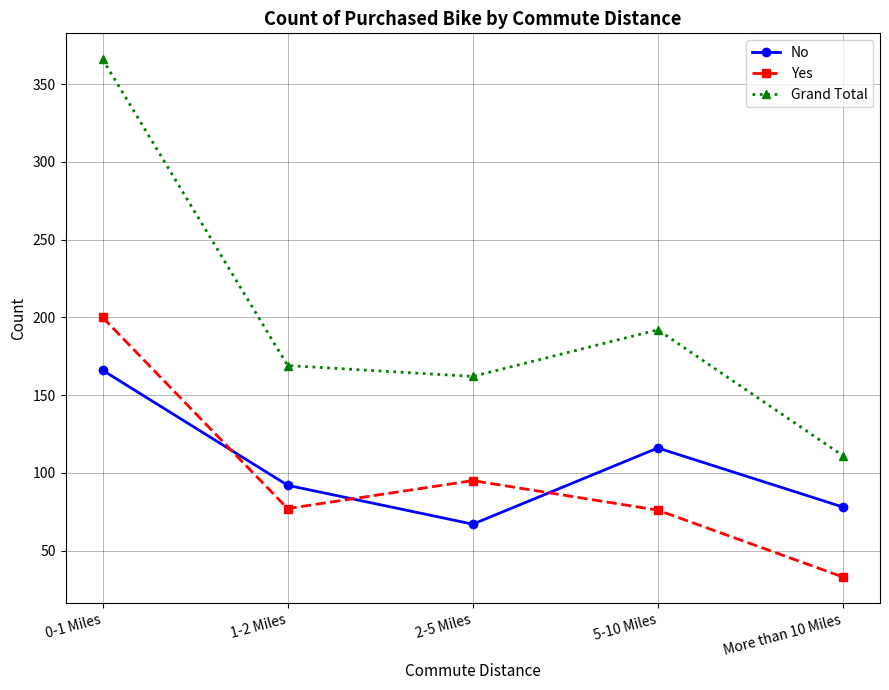

What is the difference between the second highest and minimum values in the Grand Total series?

81